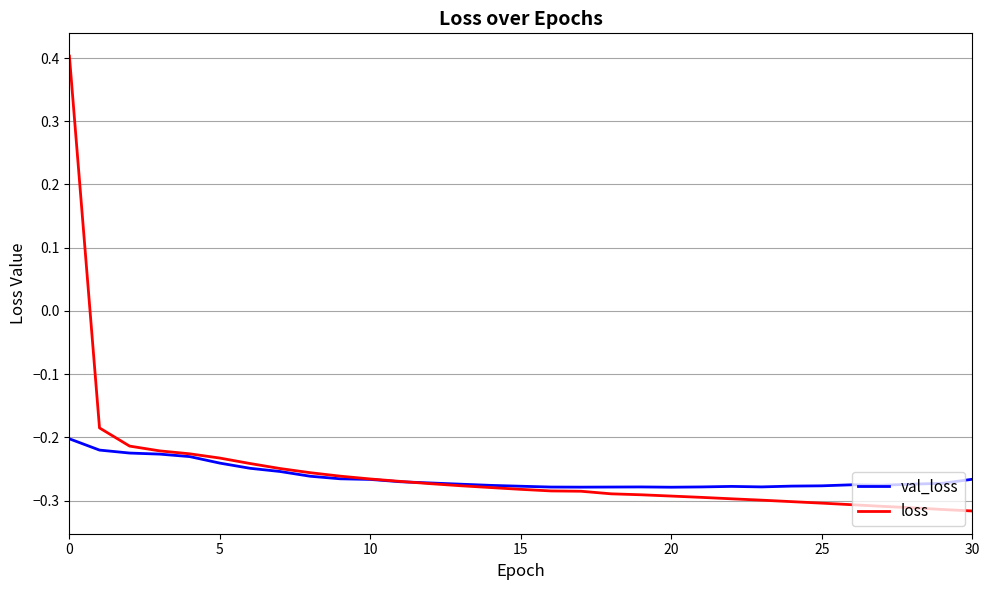

True or false: loss and val_loss cross at least once.

True